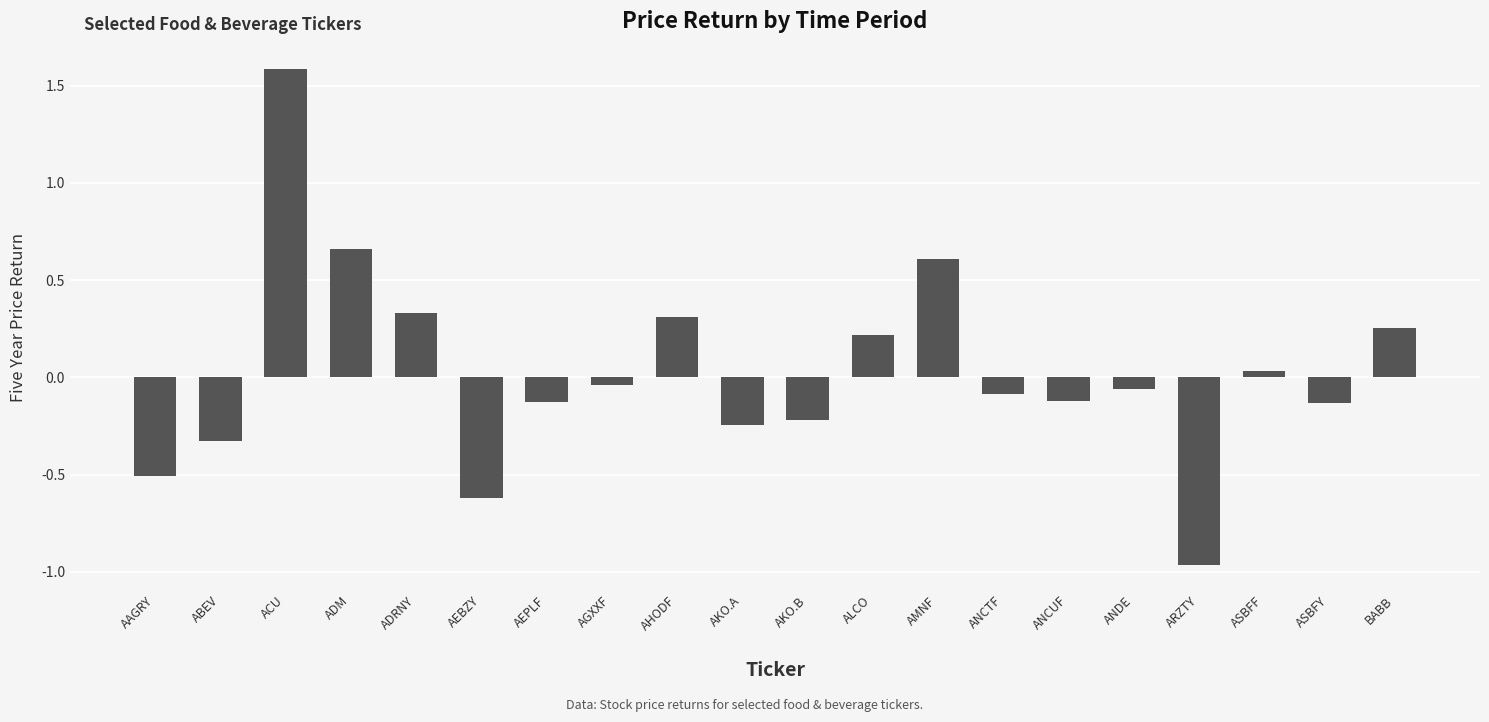

Where does the data first go above 0?

ACU